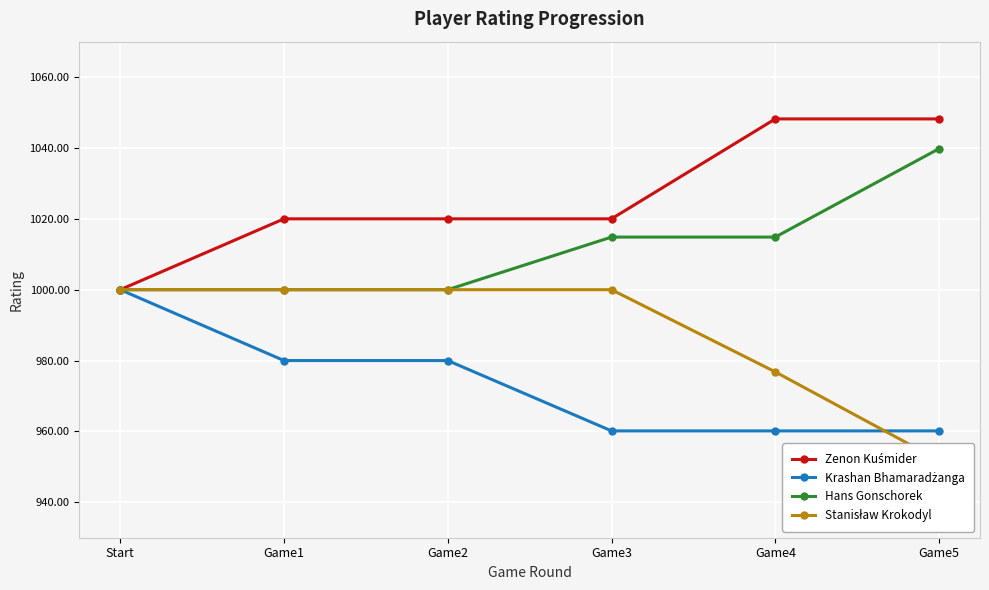

What value does the Krashan Bhamaradżanga series have at Game1?

980.0